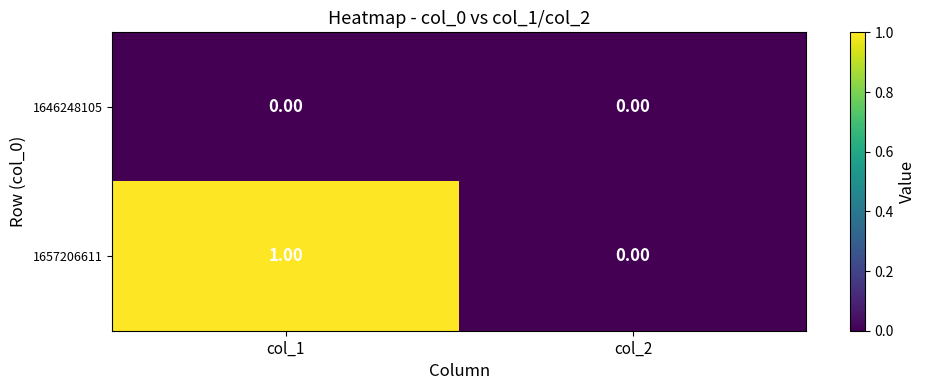

At which category is the sum across all series the highest?

col_1